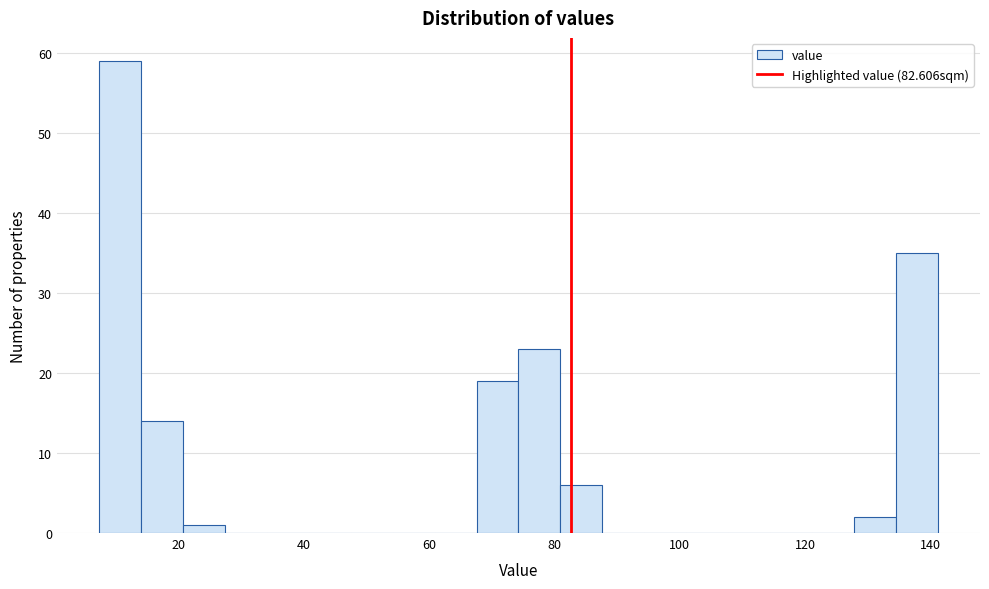

Around what value on the x-axis is the tallest bar? Give the approximate position of its centre, as read against the axis.

10